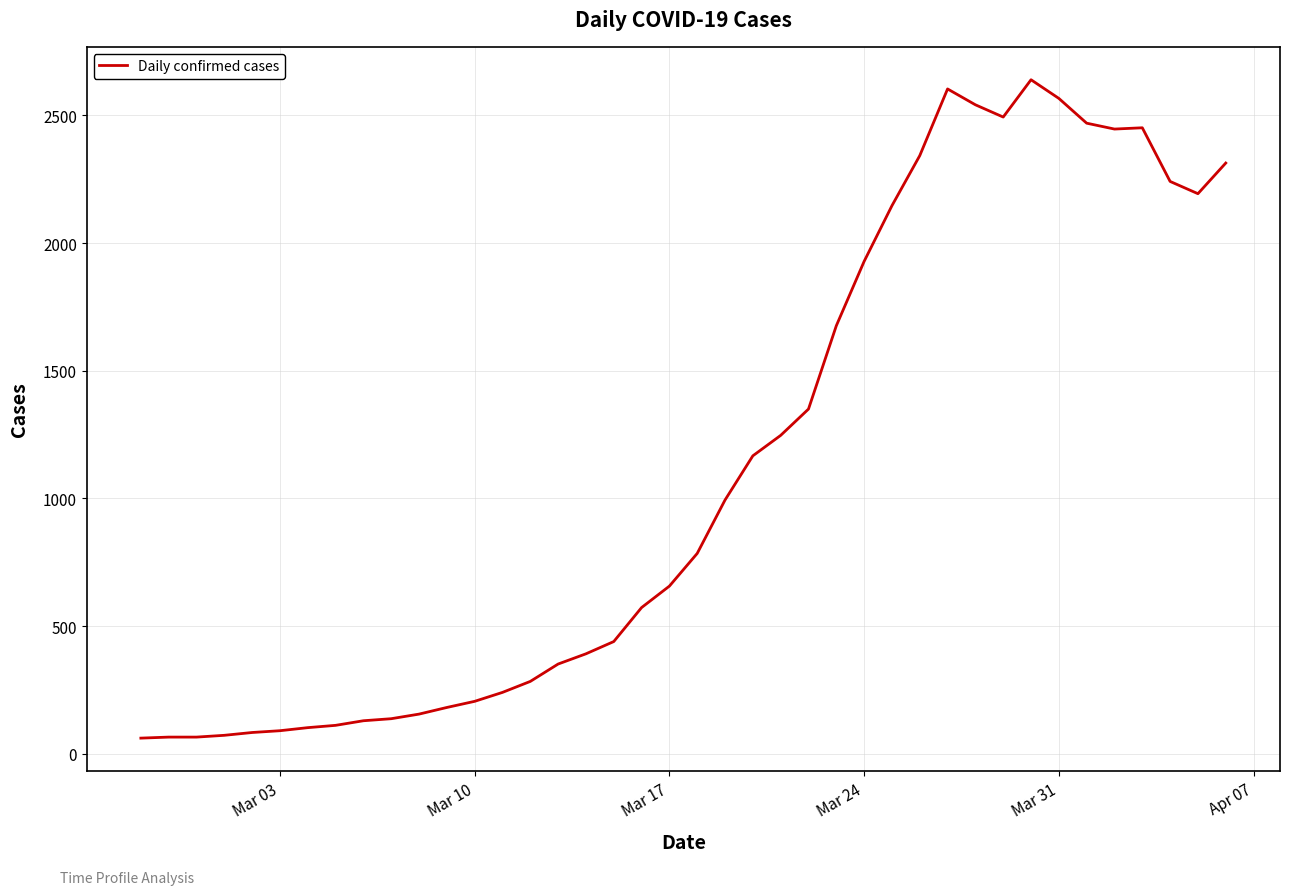

What is the smallest value displayed?

62